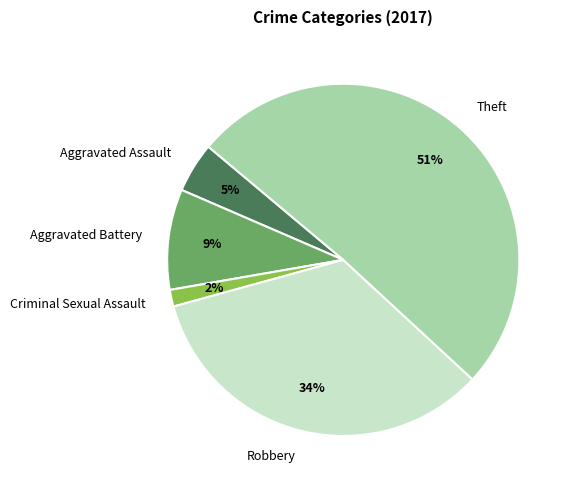

To the nearest percent, what is the combined percentage of Criminal Sexual Assault and Theft?

52%